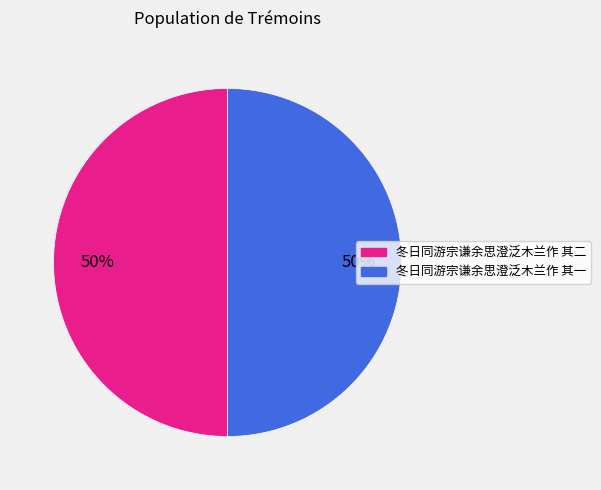

Approximately how many times larger is the value at 冬日同游宗谦余思澄泛木兰作 其一 compared to 冬日同游宗谦余思澄泛木兰作 其二?

1.0